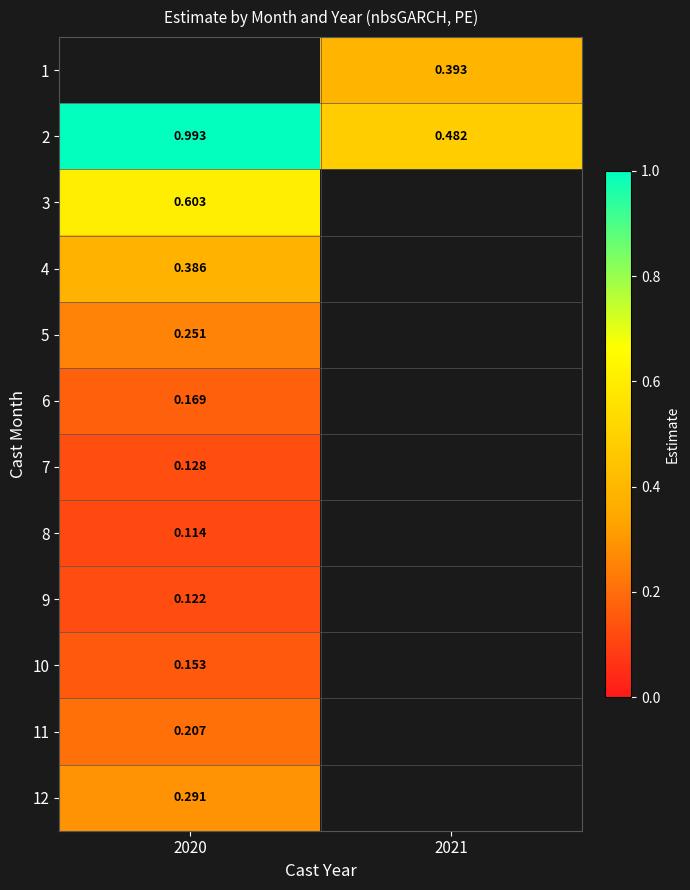

Rank the categories by 8 value from lowest to highest.

2020, 2021